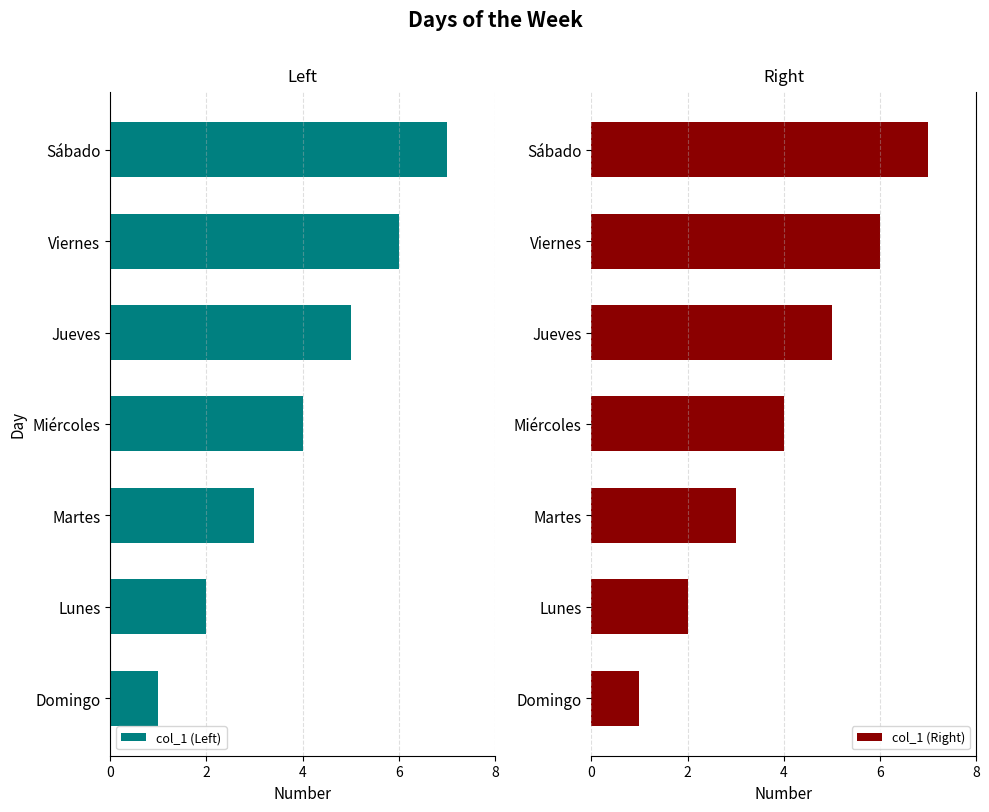

Where is col_1 (Right) nearest to the value 4?

Miércoles